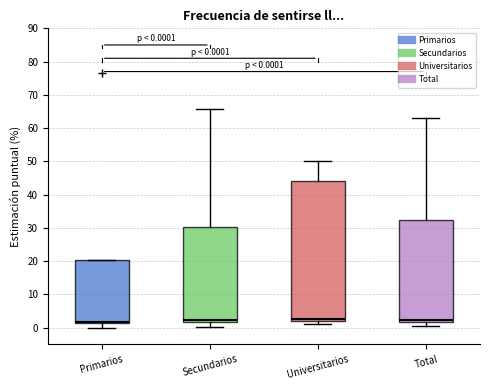

Comparing the boxes themselves (not the whiskers), which one is the tallest?

Universitarios